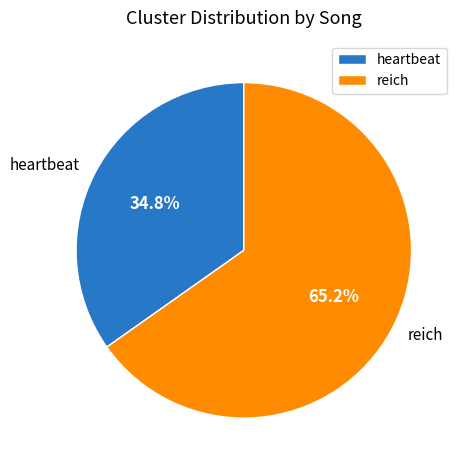

What is the total percentage of reich and heartbeat?

100.0%